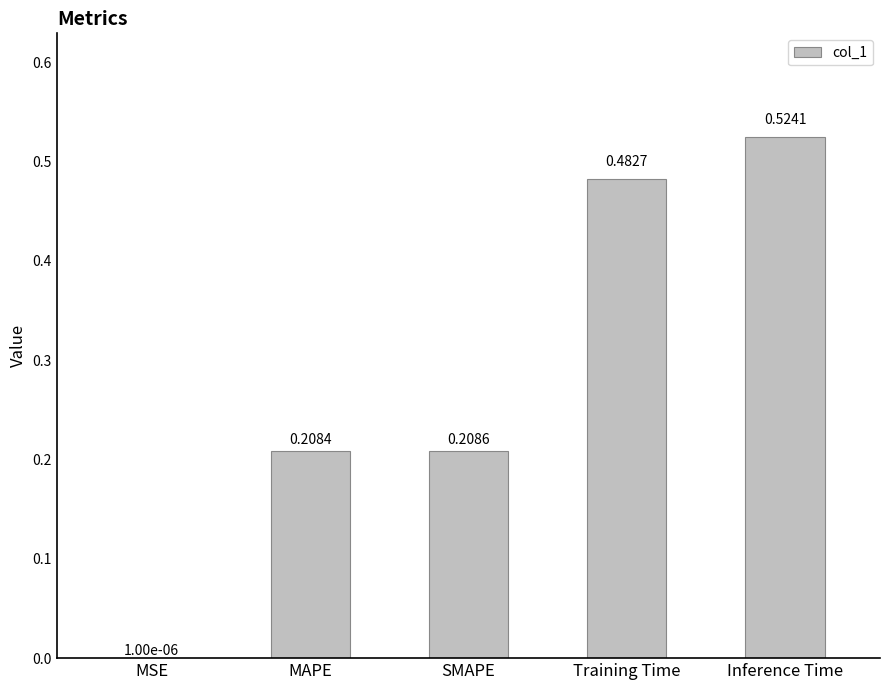

At which category does the chart reach its peak across all series?

Inference Time